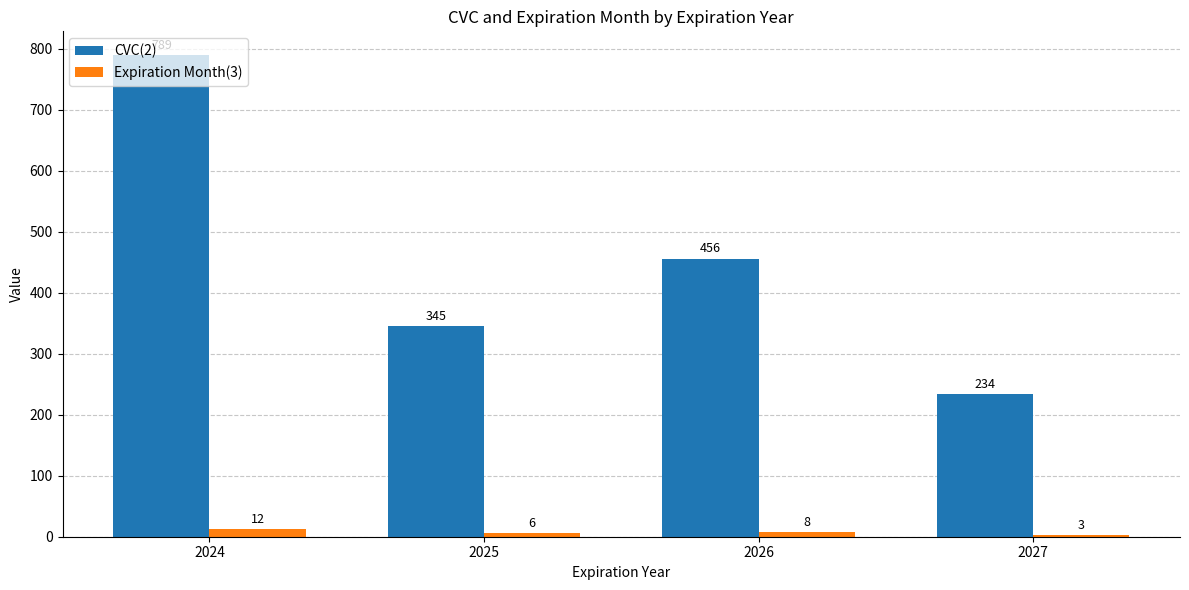

Reading left to right, extract all data points from this chart.

CVC(2): 2024=789	2025=345	2026=456	2027=234
Expiration Month(3): 2024=12	2025=6	2026=8	2027=3